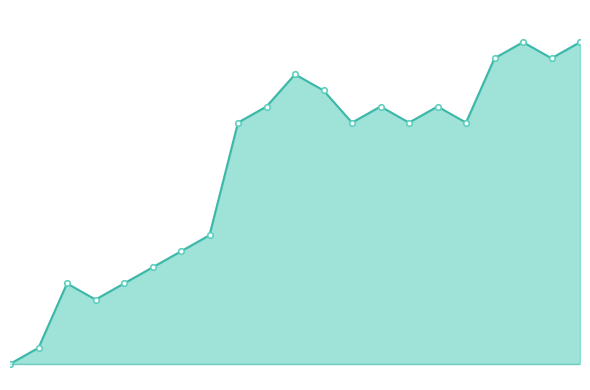

Approximately how many times larger is the value at 1597071913 compared to 1597251933?

1.0